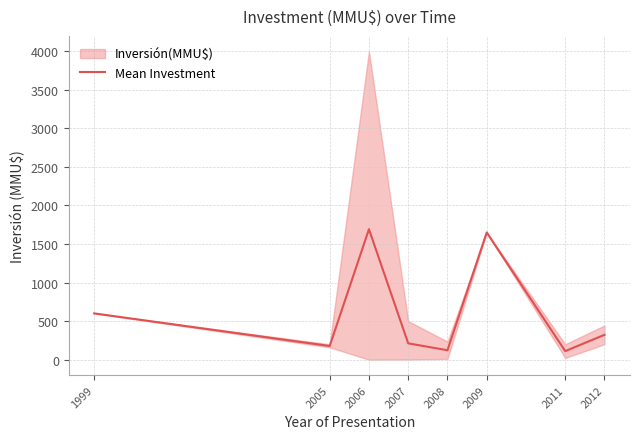

Which category has the highest value across all series?

2006